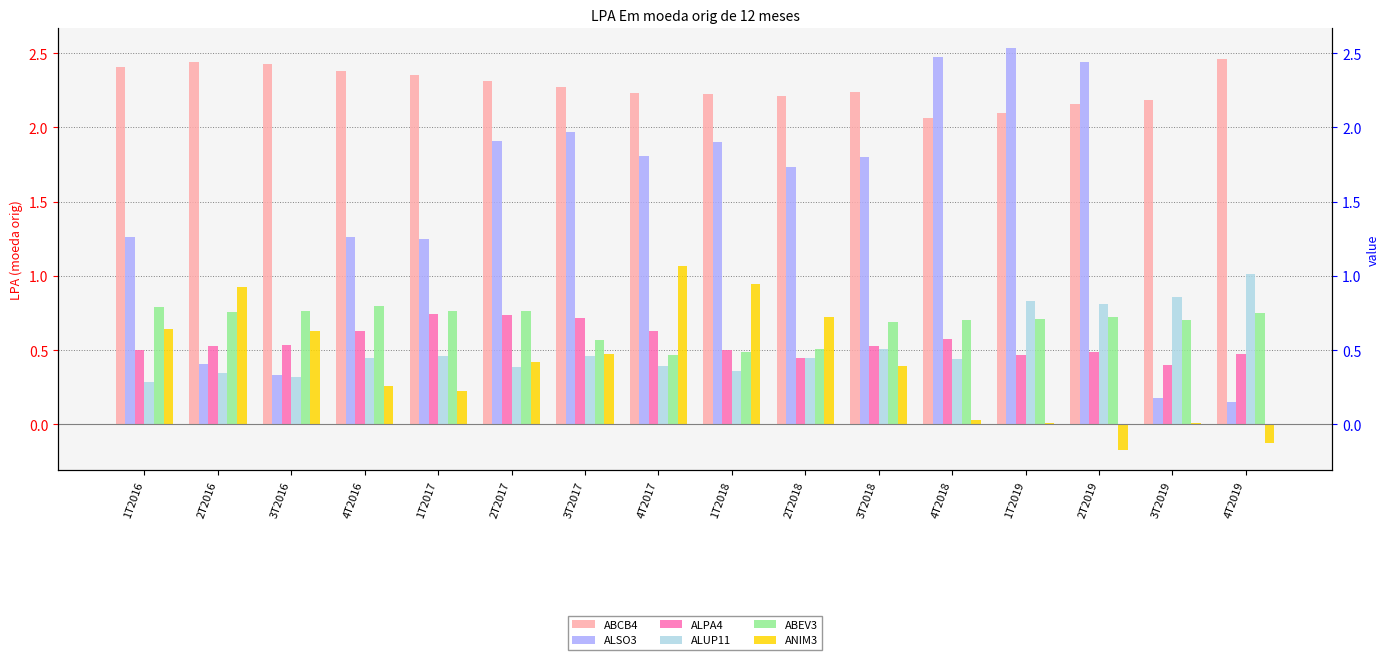

The ALUP11 series shows 1.1 at 1T2019. True or false?

False